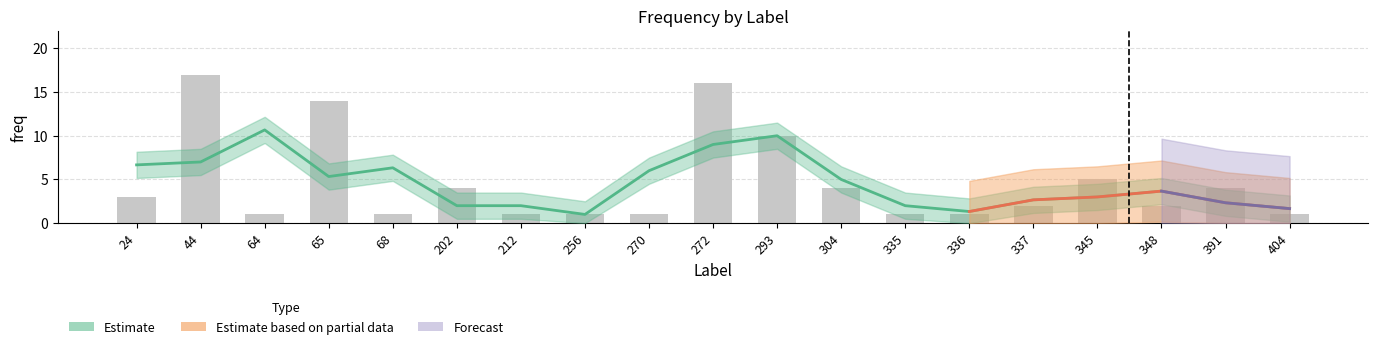

What is the sum of all values?

89